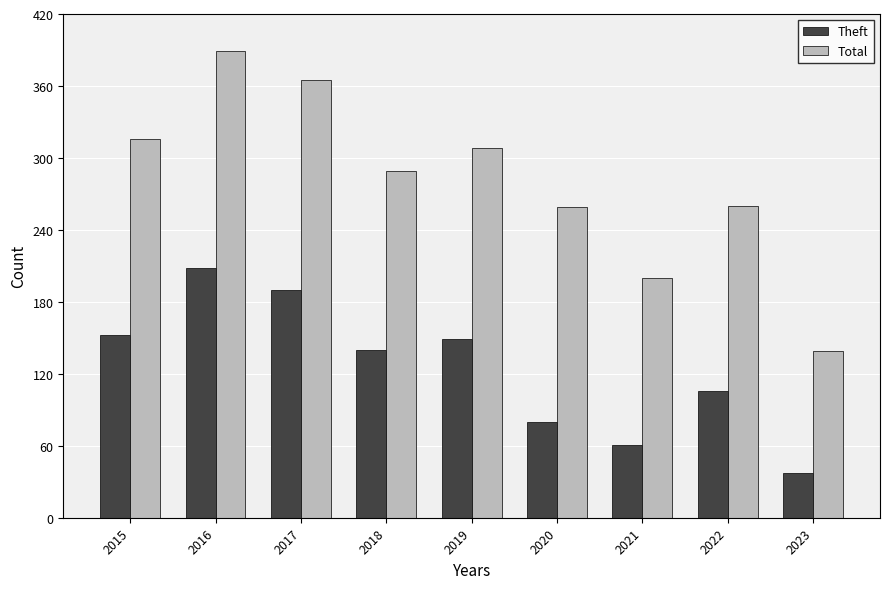

What are all the series names shown in the legend?

Theft, Total